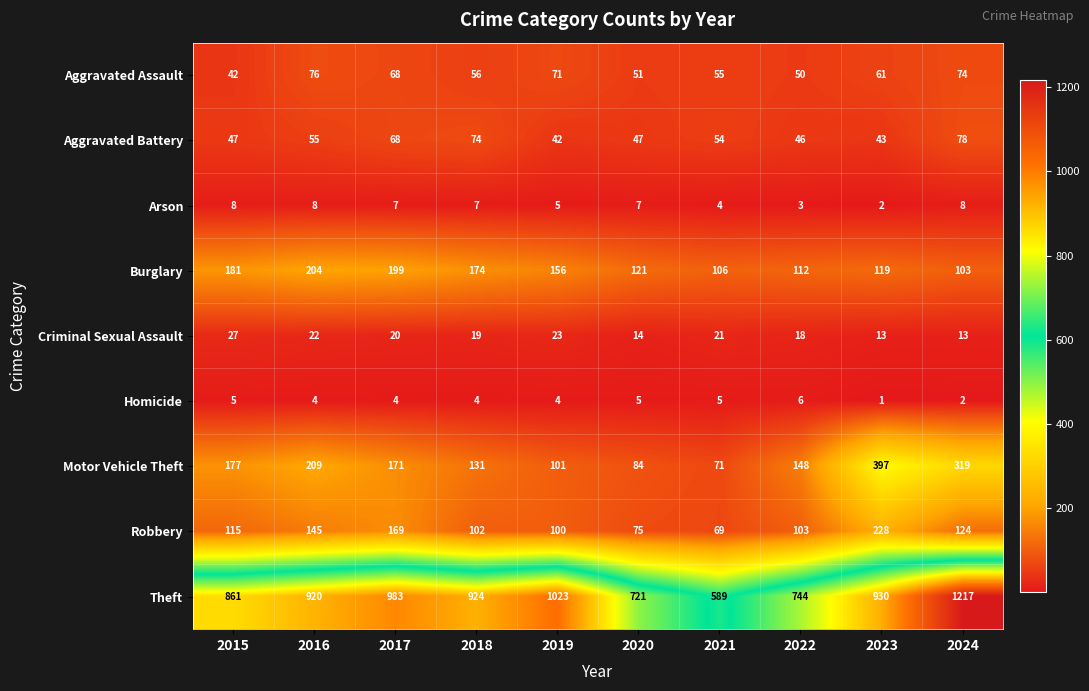

What is the average value of the Aggravated Assault series?

60